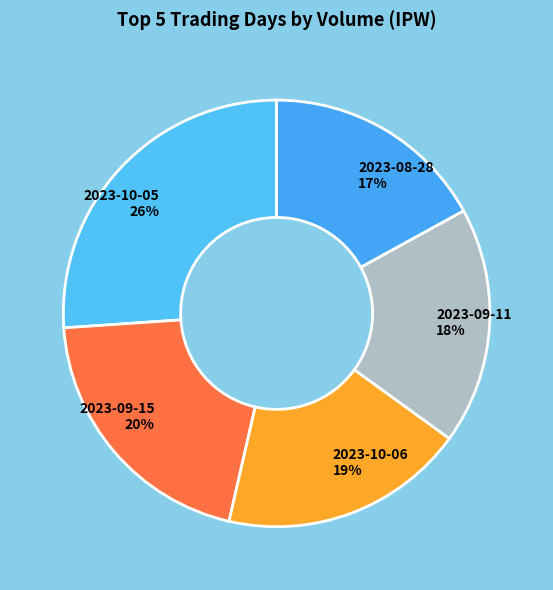

True or false: 2023-08-28 accounts for 23% of the total.

False